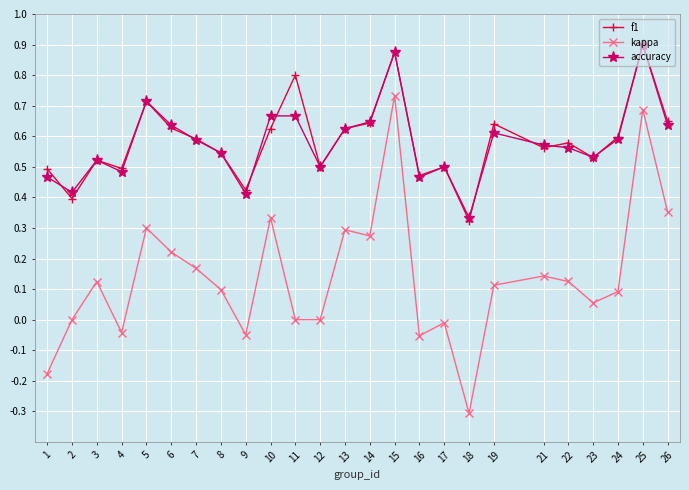

What is the minimum value shown in the chart?

-0.3